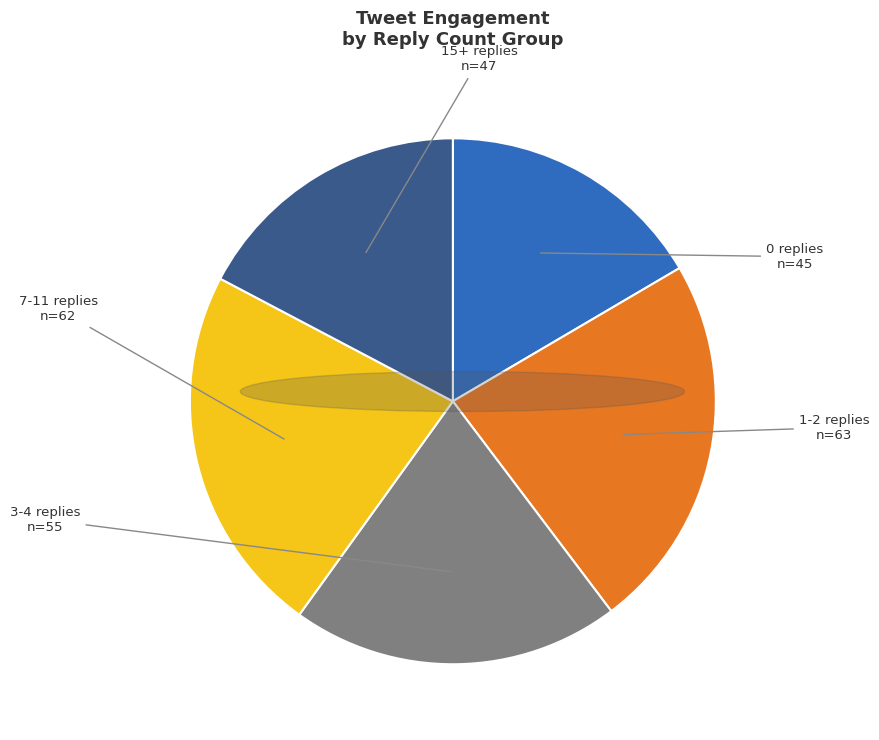

Is the sum of 15+ replies and 1-2 replies greater than half?

No